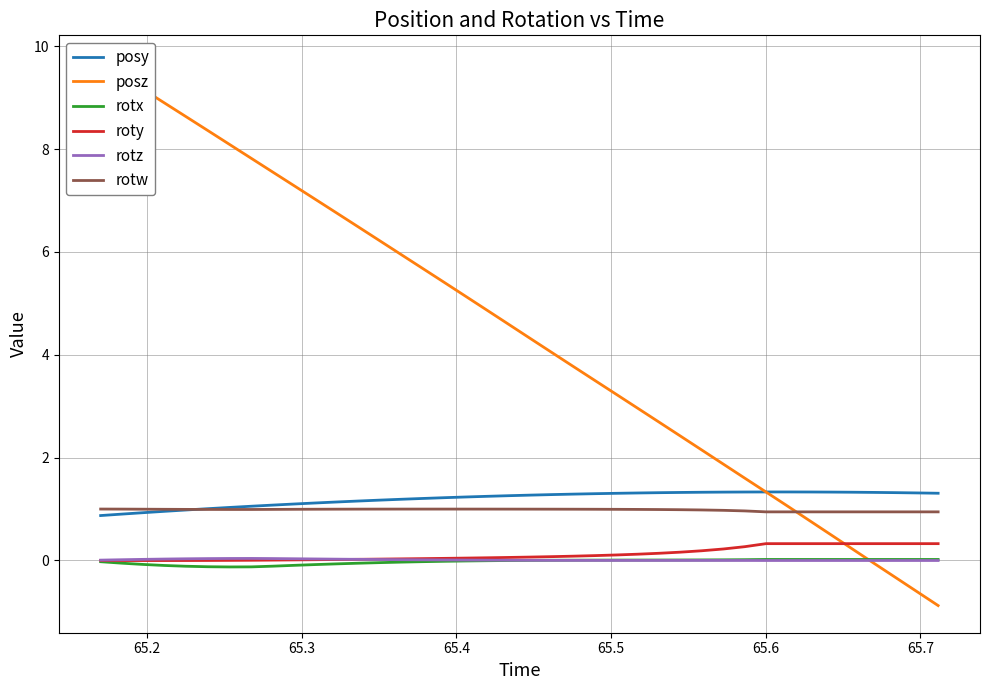

What is the minimum value for rotw?

0.9